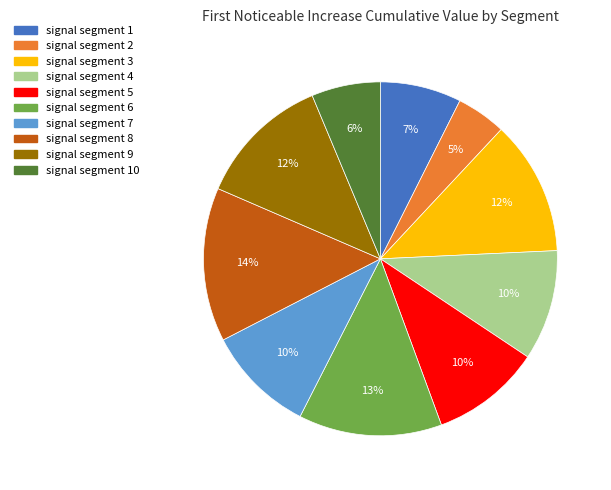

Is there a majority slice in this chart?

No